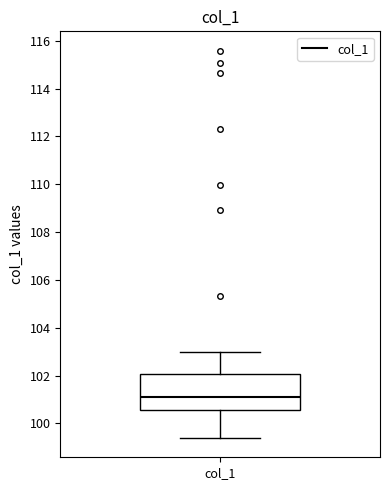

Where does the median line of the box for col_1 sit on the y-axis? The values are not printed on the chart, so give them approximately, as read against the axis.

101.0